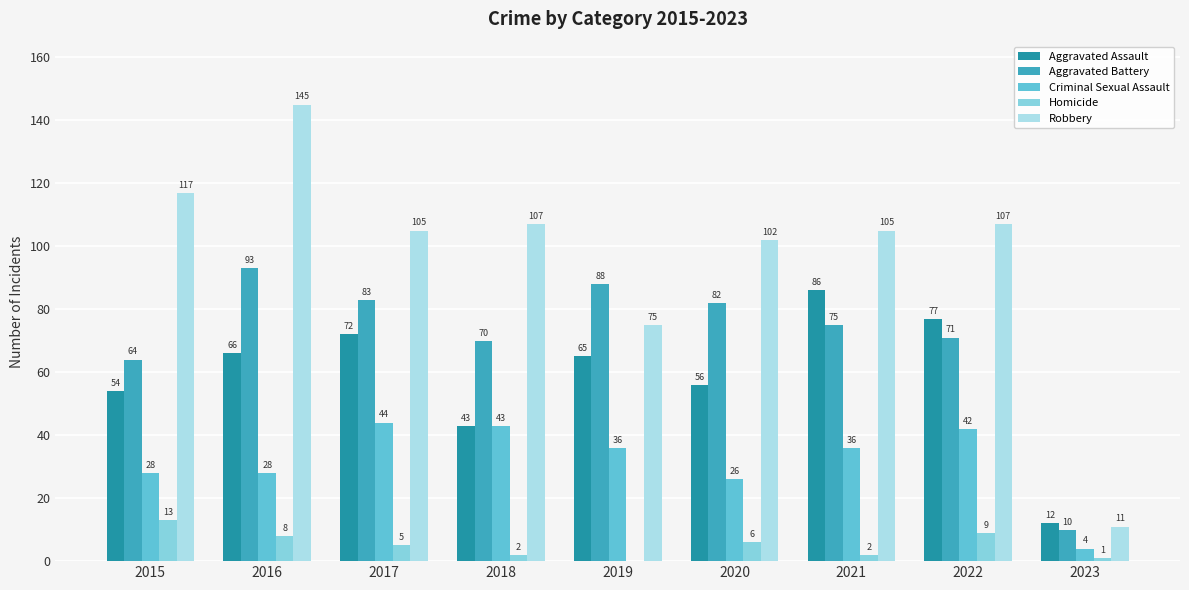

What is the sum of all Robbery values?

874